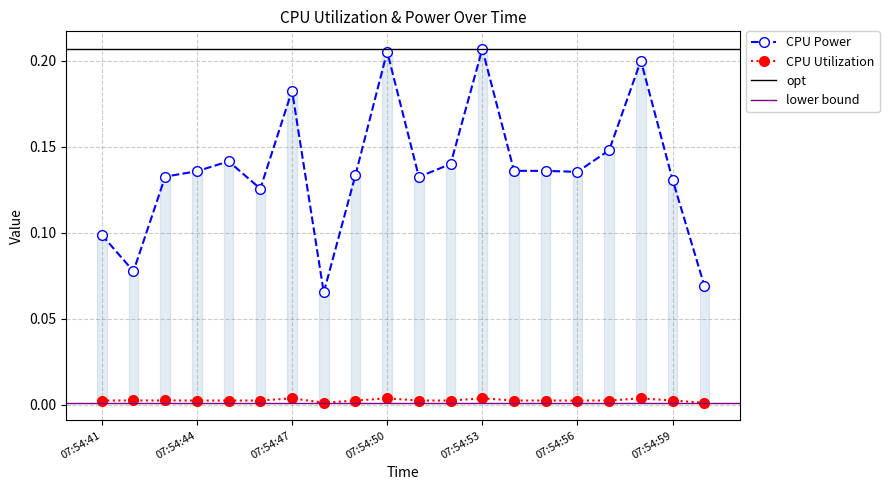

What is the label of the 3rd point from the left?

07:54:43